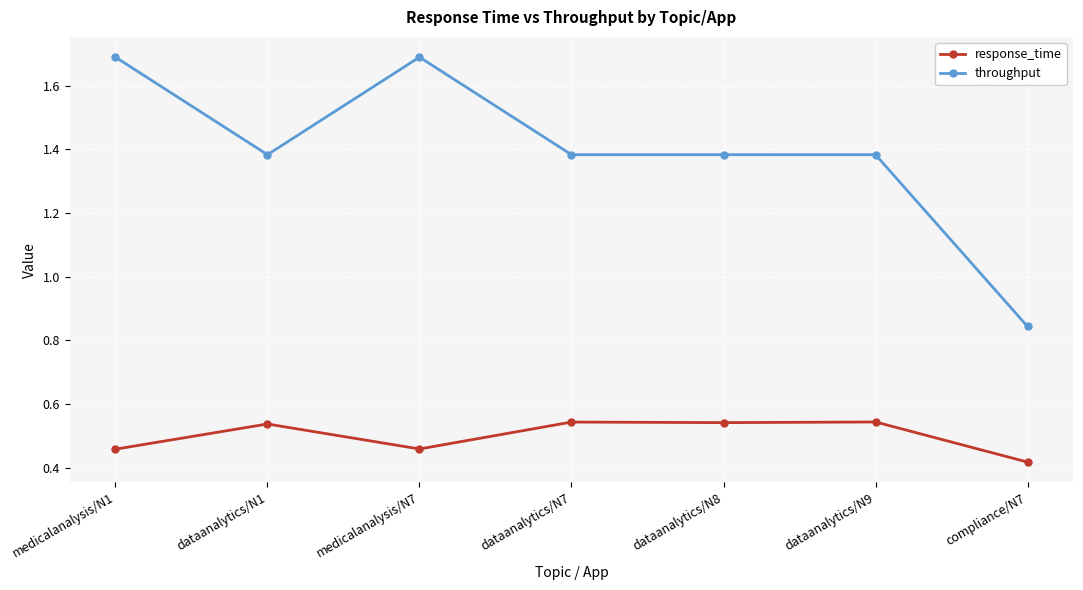

What is the label of the 5th point from the left?

dataanalytics/N8